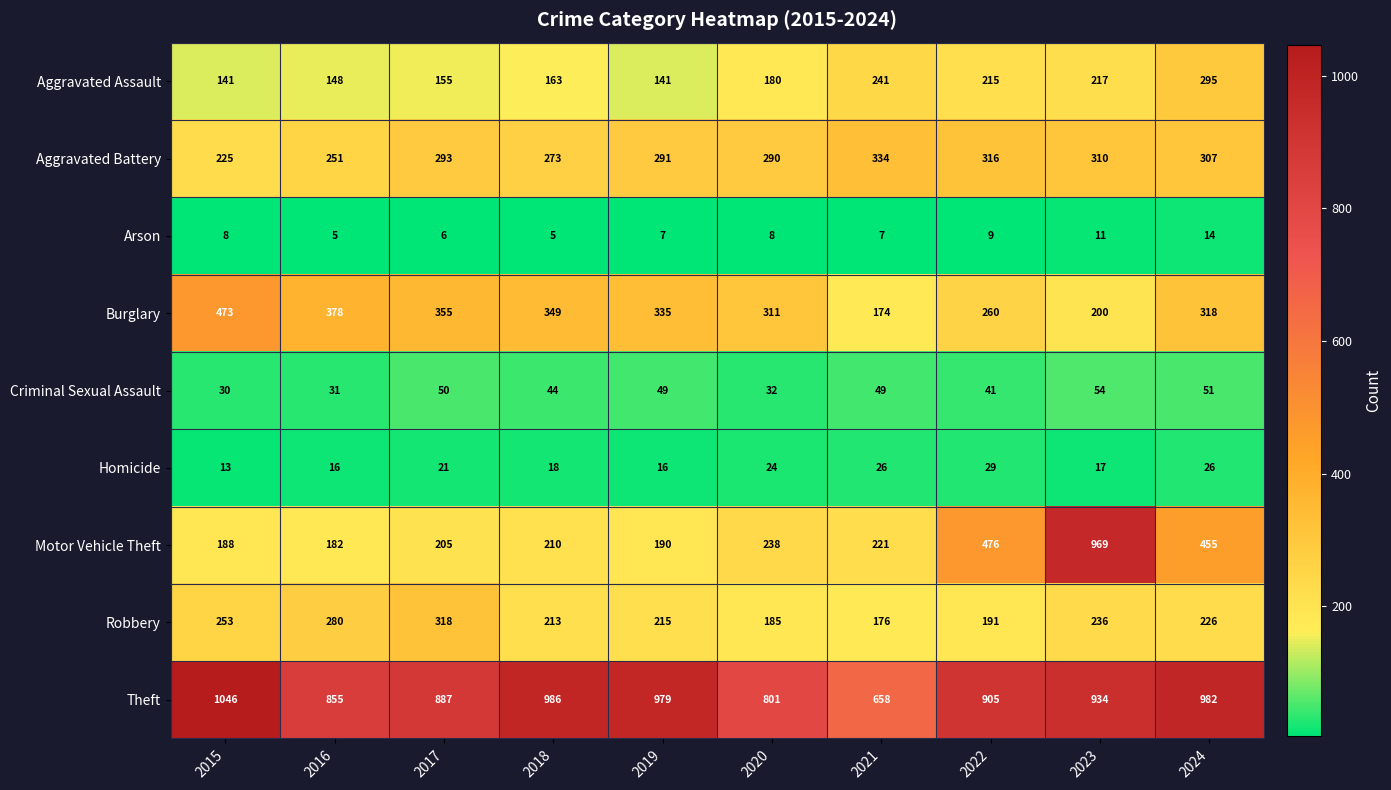

The value of Homicide at 2021 is 16. True or false?

False